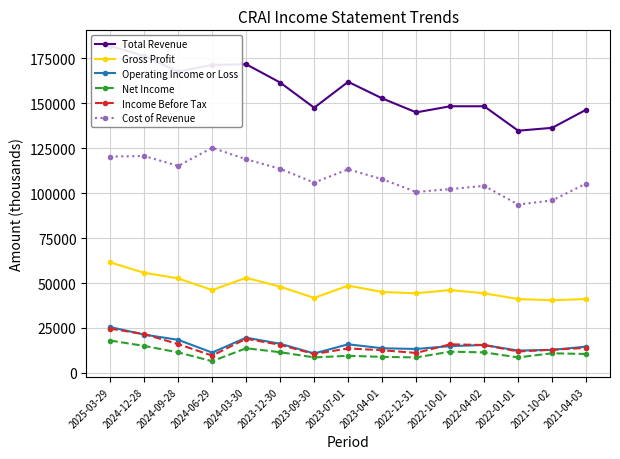

Is this an area chart (filled region under the line)?

No